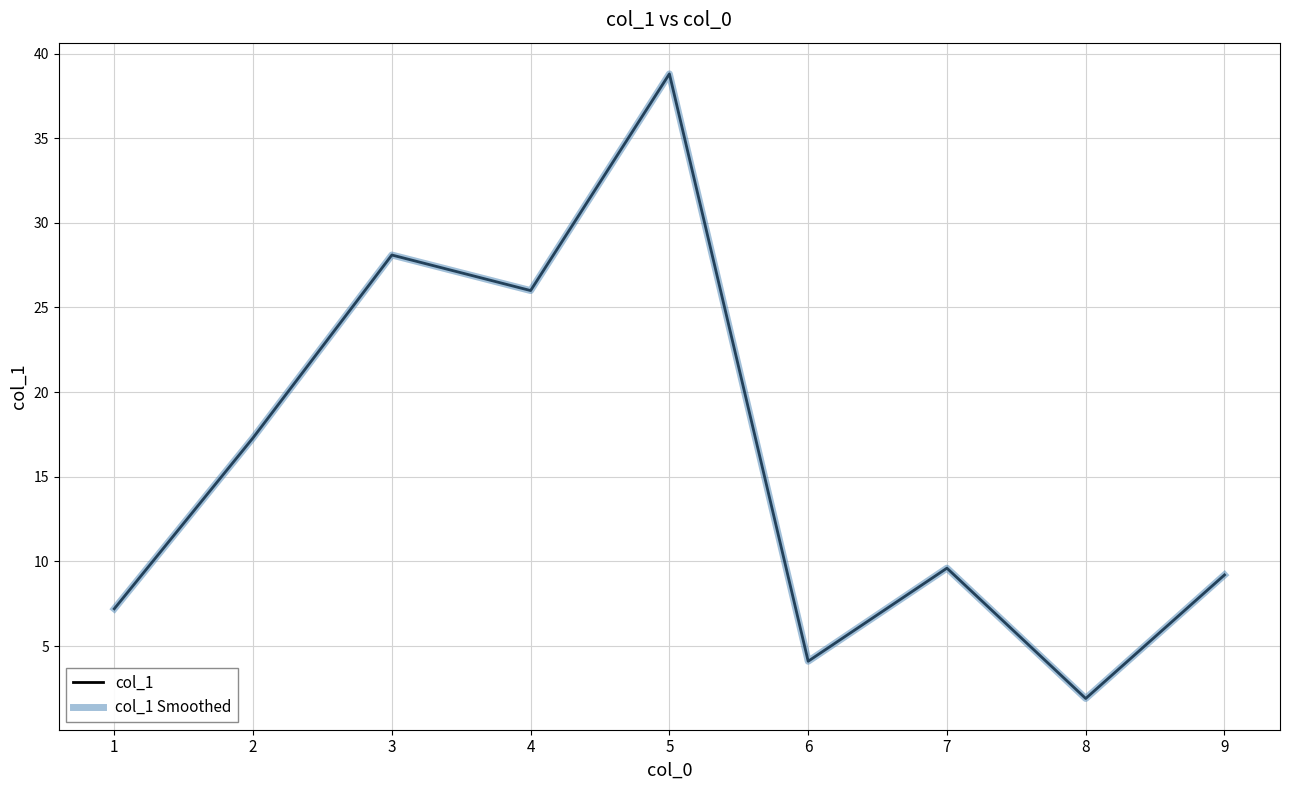

The value of col_1 at 4 is 26.0. True or false?

True